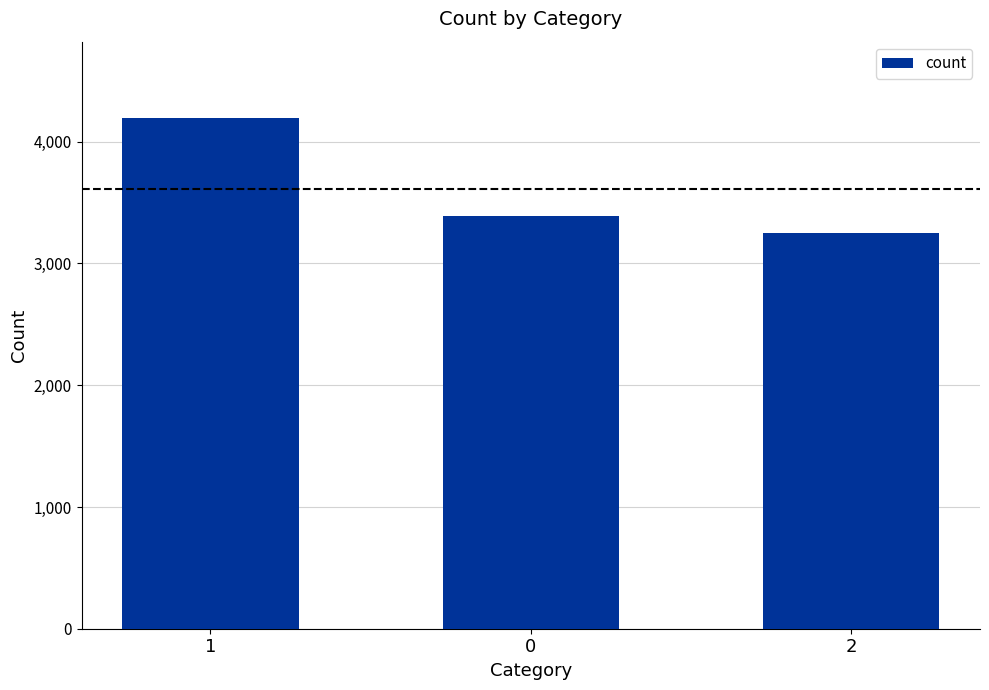

What is the difference between the values at 0 and 2?

145